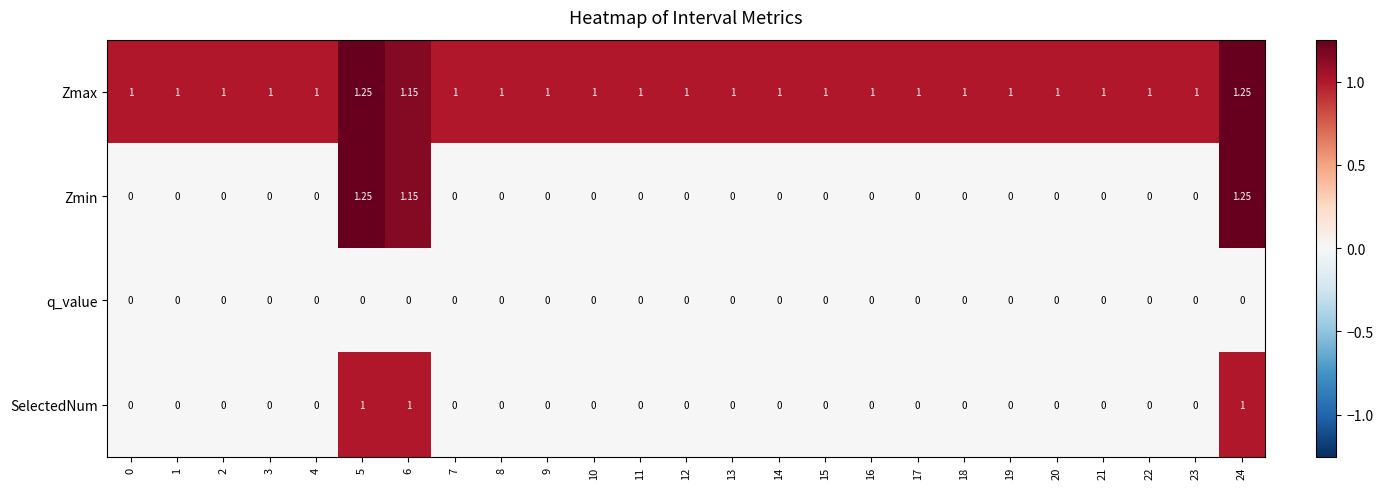

How many data points does each series have?

25